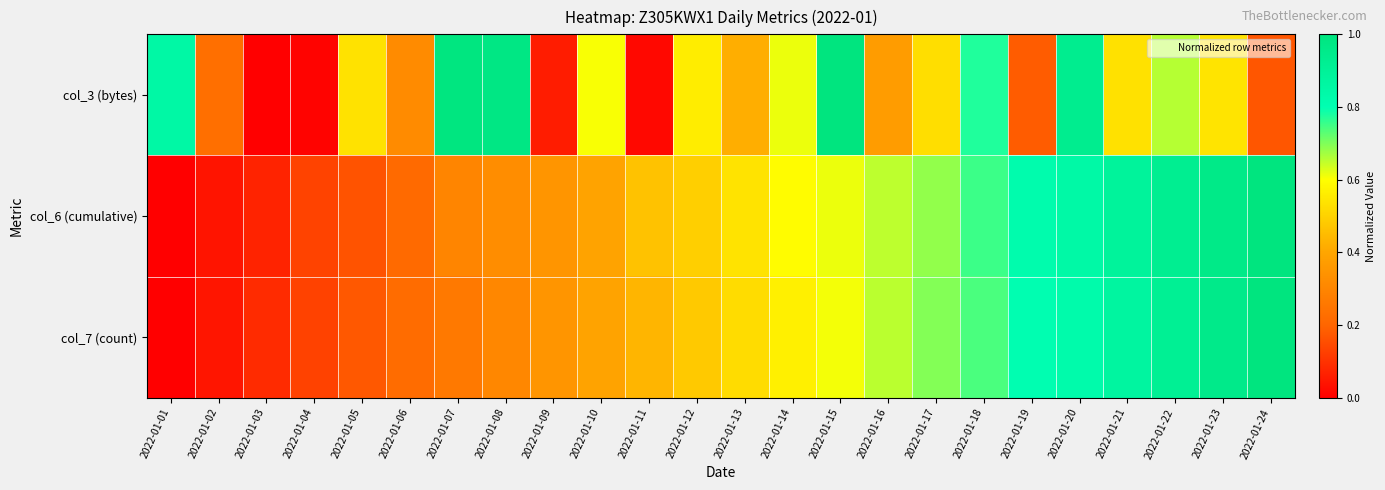

Rank the series at 2022-01-02 from lowest to highest value.

col_6 (cumulative), col_7 (count), col_3 (bytes)